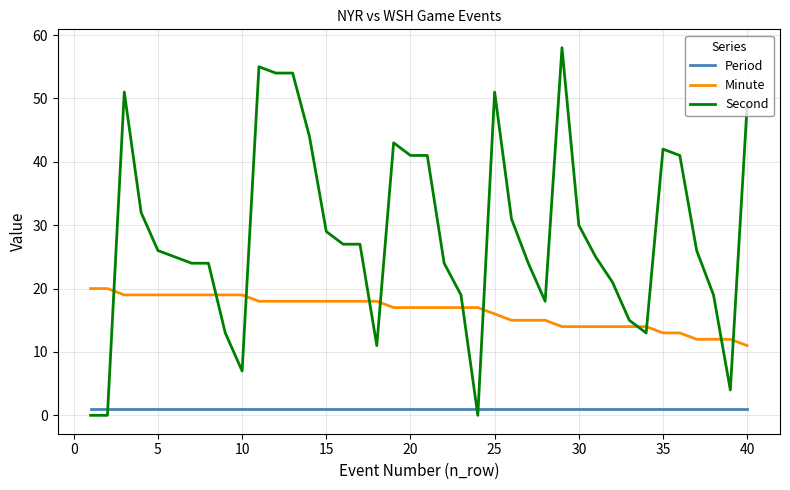

What is the minimum value for Minute?

11